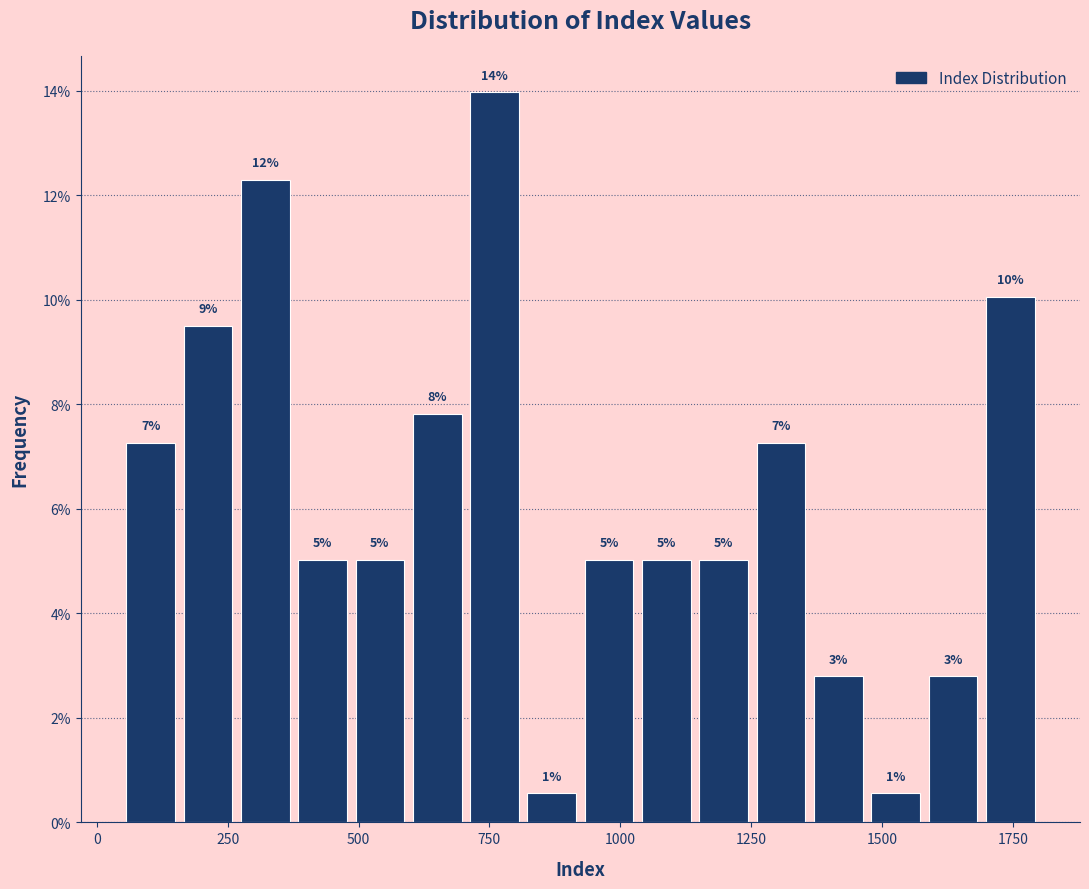

Read against the x-axis, roughly where is the centre of the tallest bar?

750